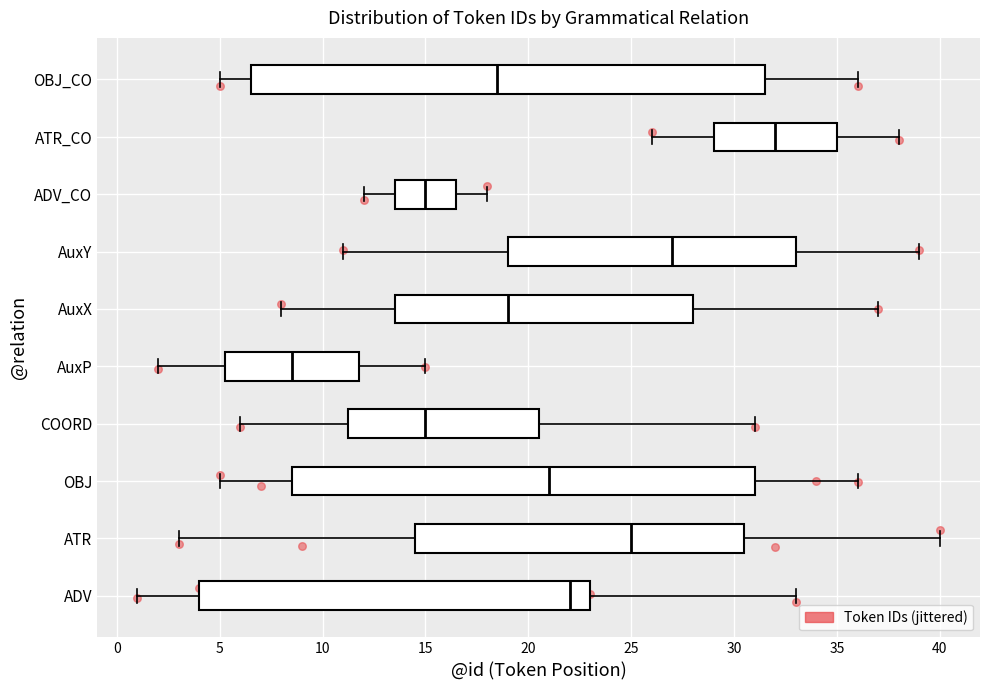

Reading bottom to top, read every box against the x-axis: the position of its median line, the range the box covers, and the ends of its whiskers. The values are not printed on the chart, so give them approximately, as read against the axis.

ADV: median 22.0, box 4.0 to 23.0, whiskers 1.0 to 33.0
ATR: median 25.0, box 14.5 to 30.5, whiskers 3.0 to 40.0
OBJ: median 21.0, box 8.5 to 31.0, whiskers 5.0 to 36.0
COORD: median 15.0, box 11.5 to 20.5, whiskers 6.0 to 31.0
AuxP: median 8.5, box 5.5 to 12.0, whiskers 2.0 to 15.0
AuxX: median 19.0, box 13.5 to 28.0, whiskers 8.0 to 37.0
AuxY: median 27.0, box 19.0 to 33.0, whiskers 11.0 to 39.0
ADV_CO: median 15.0, box 13.5 to 16.5, whiskers 12.0 to 18.0
ATR_CO: median 32.0, box 29.0 to 35.0, whiskers 26.0 to 38.0
OBJ_CO: median 18.5, box 6.5 to 31.5, whiskers 5.0 to 36.0